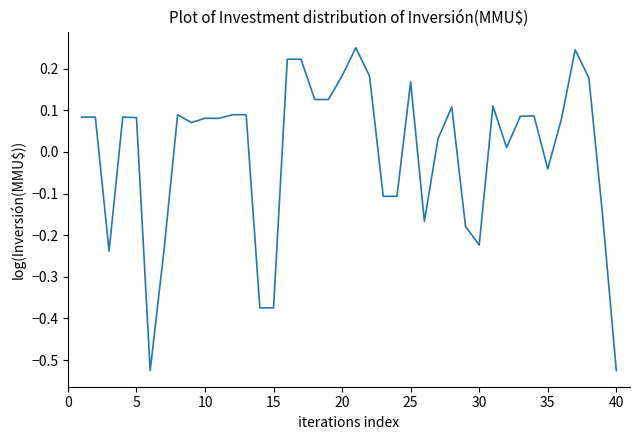

How many values are above zero?

27